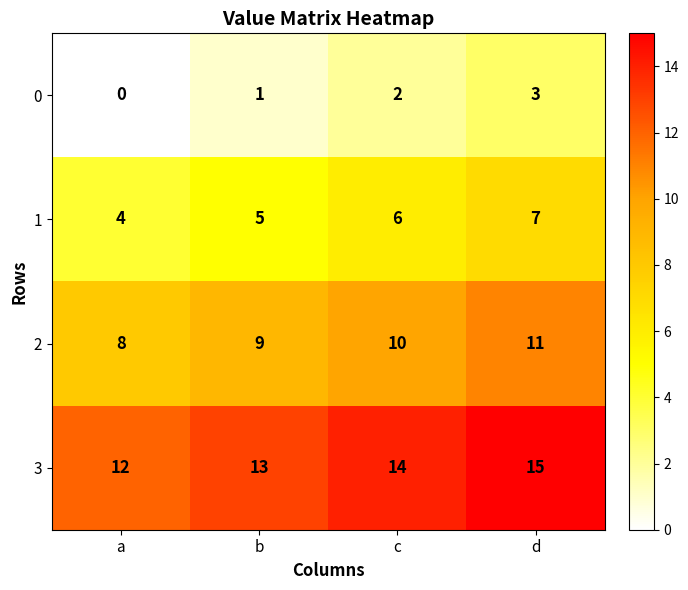

Count the 0 values in the range 1 to 3.

3